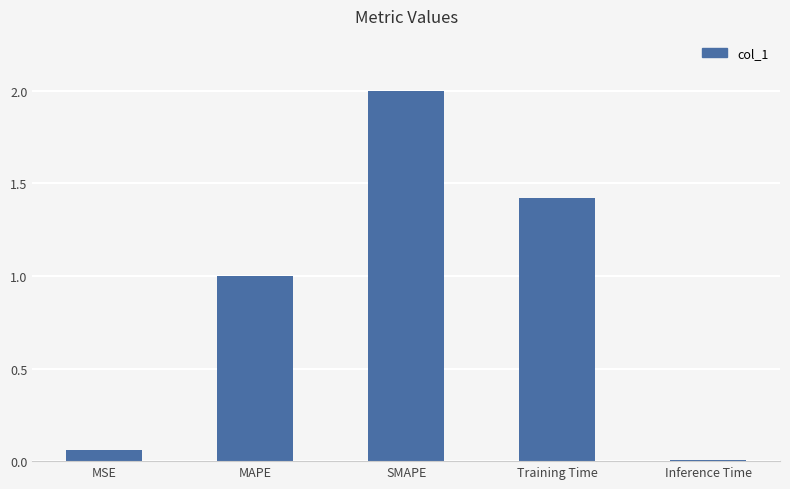

True or false: the data shows 1.4 at Training Time.

True